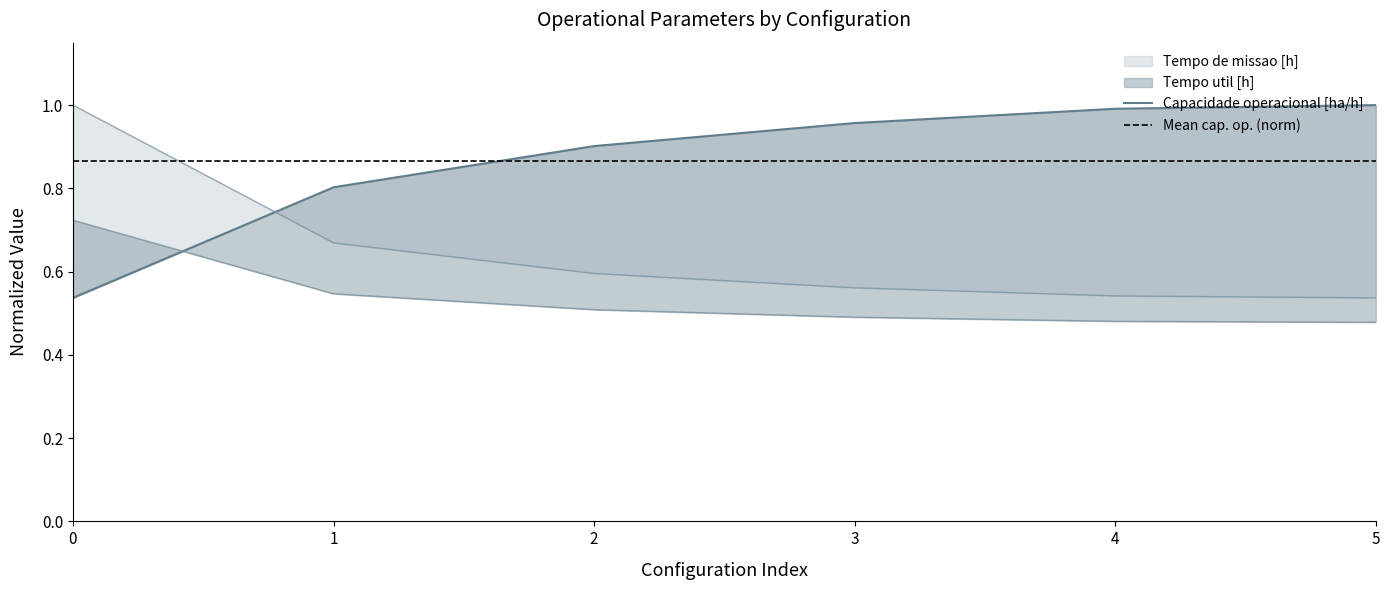

What is the minimum value for Tempo de missao [h]?

0.5